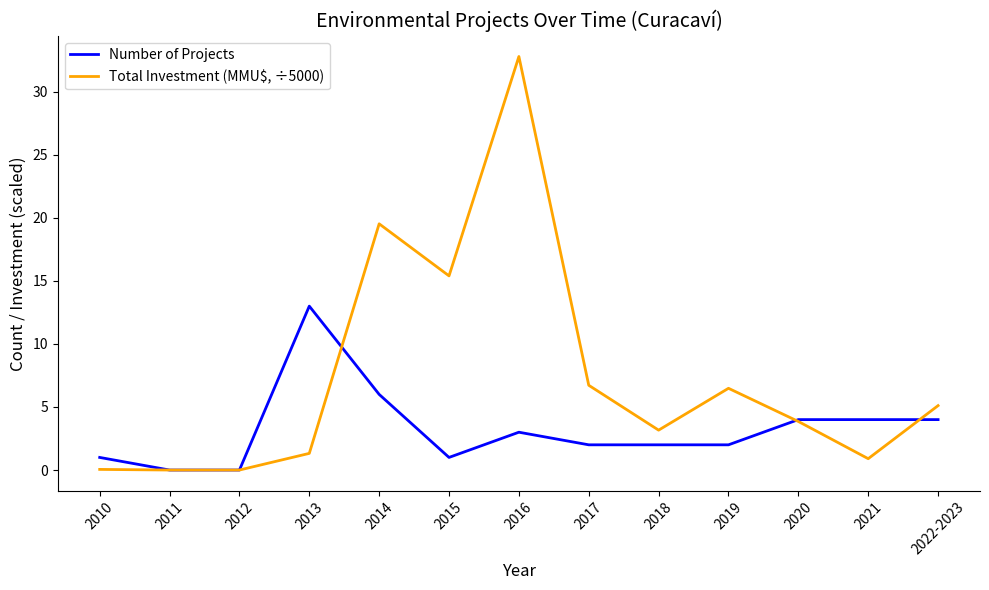

Which series changed the most between 2011 and 2020?

Number of Projects